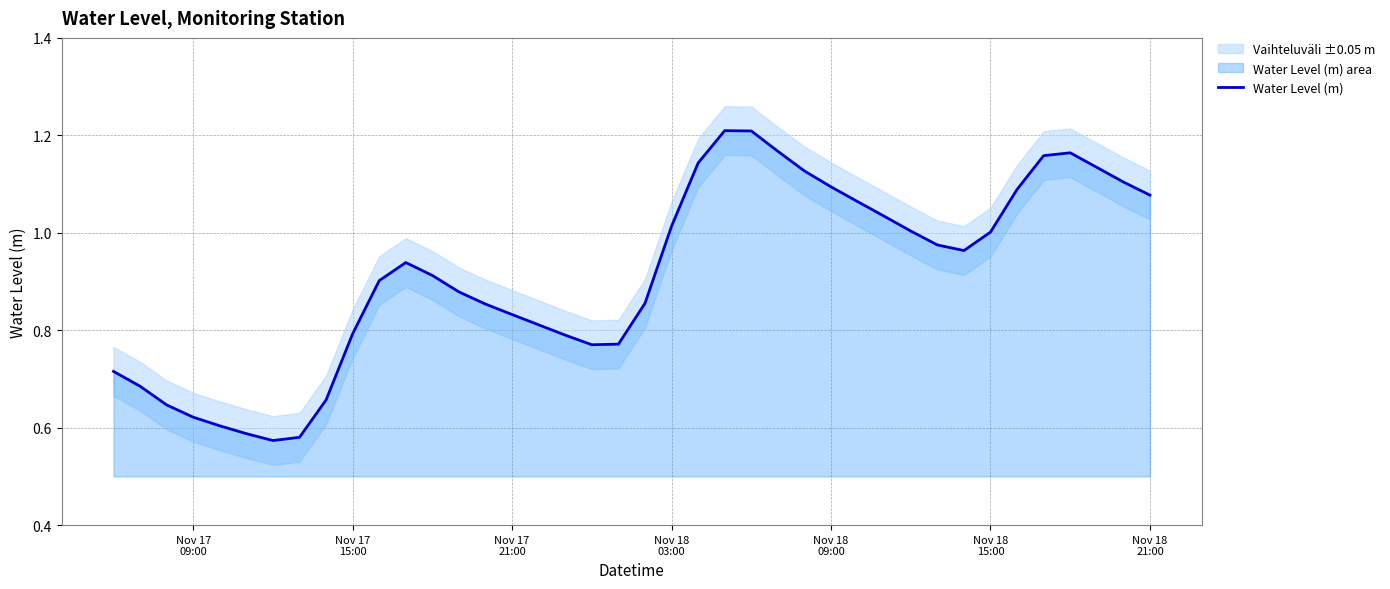

What is the smallest value displayed?

0.6